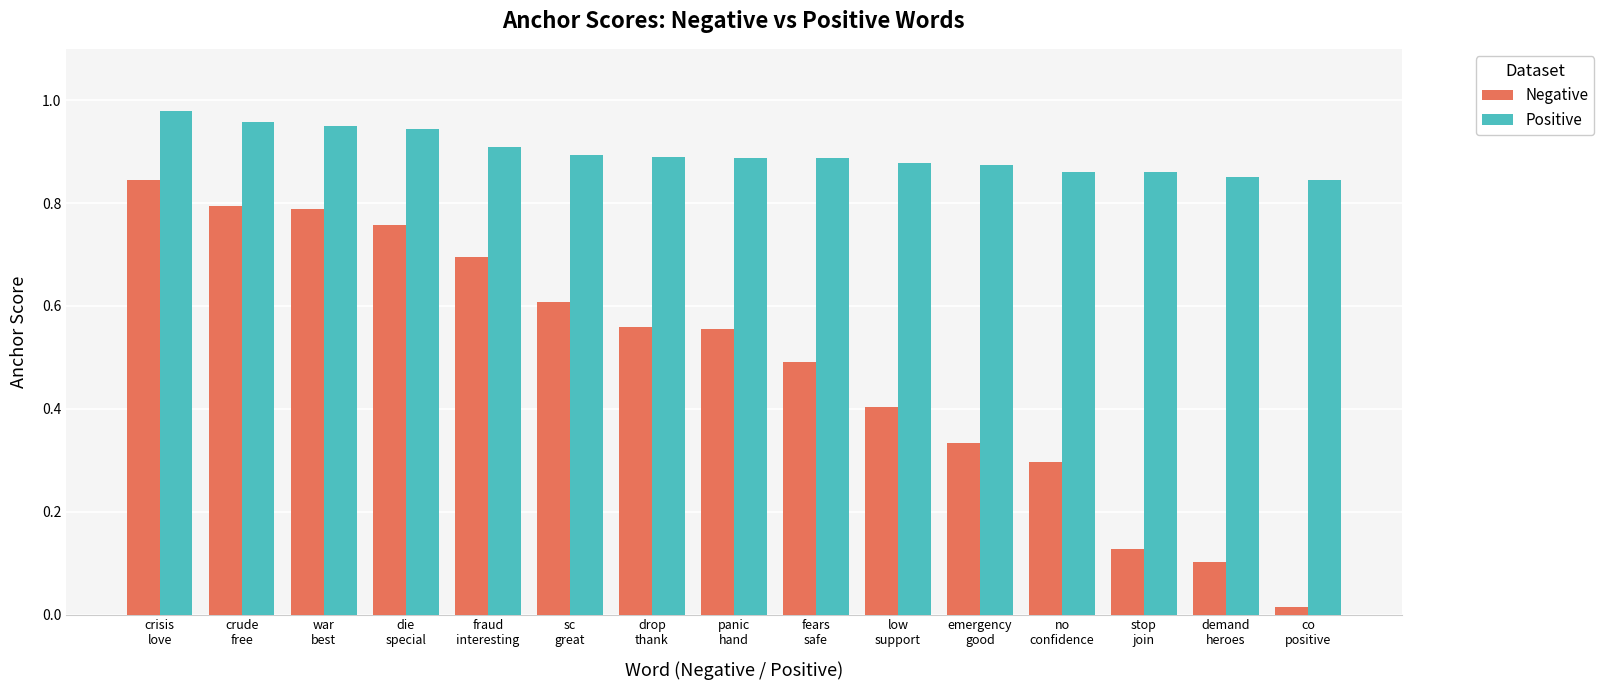

What is the total value across all series at emergency
good?

1.2